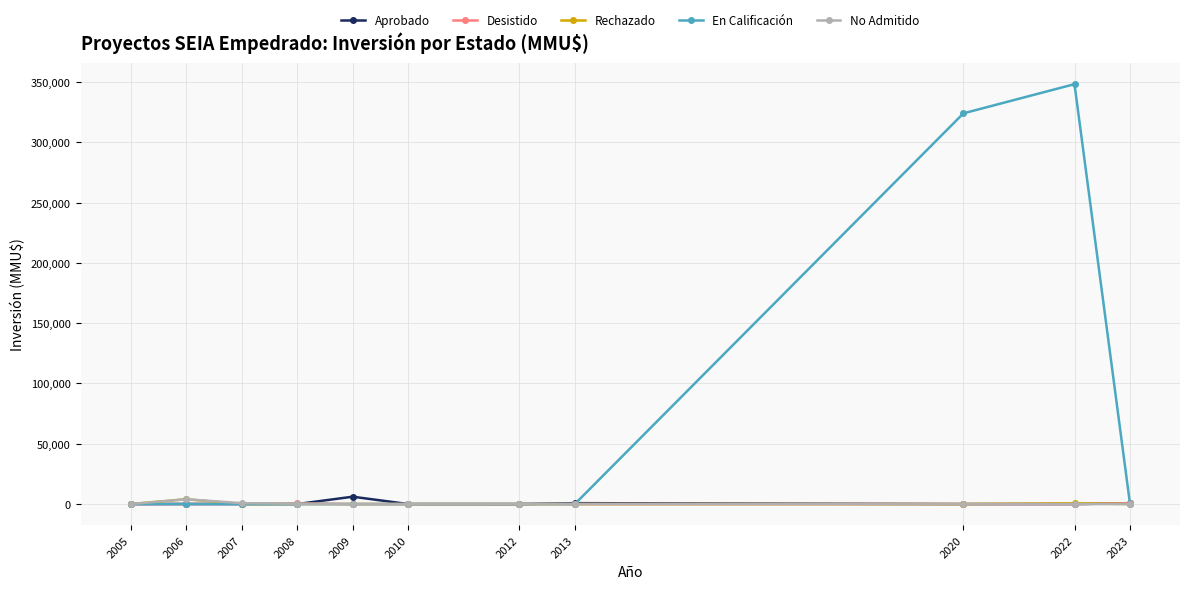

Which series has the largest range (max minus min)?

En Calificación